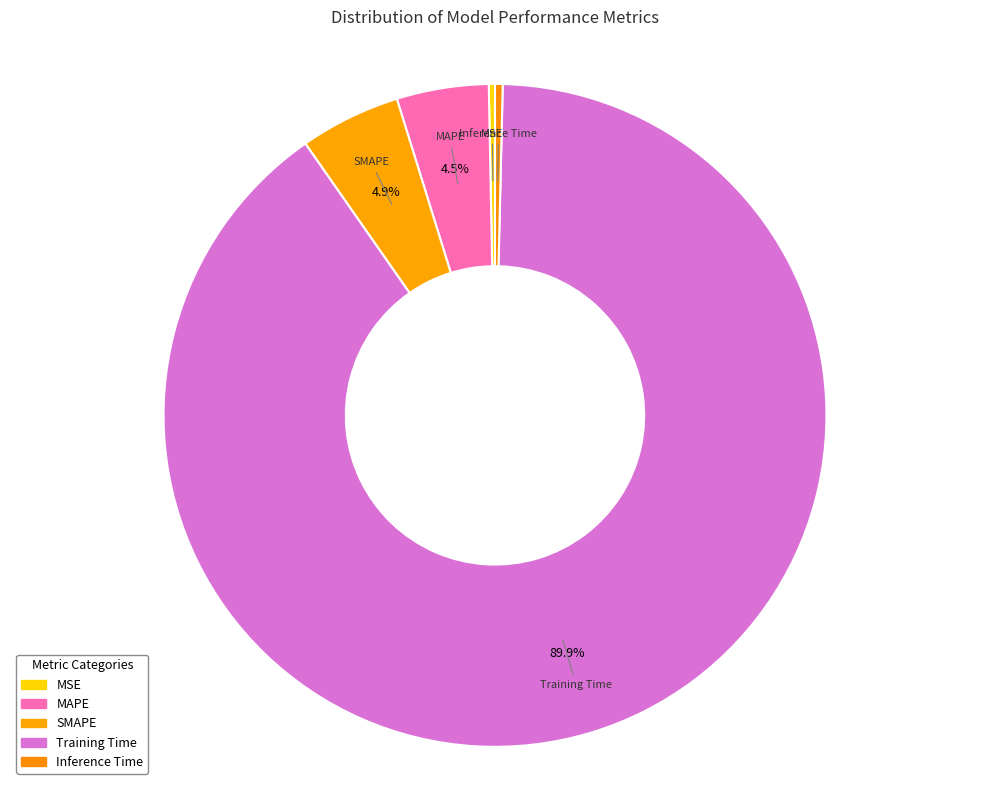

Count the number of slices in the pie.

5